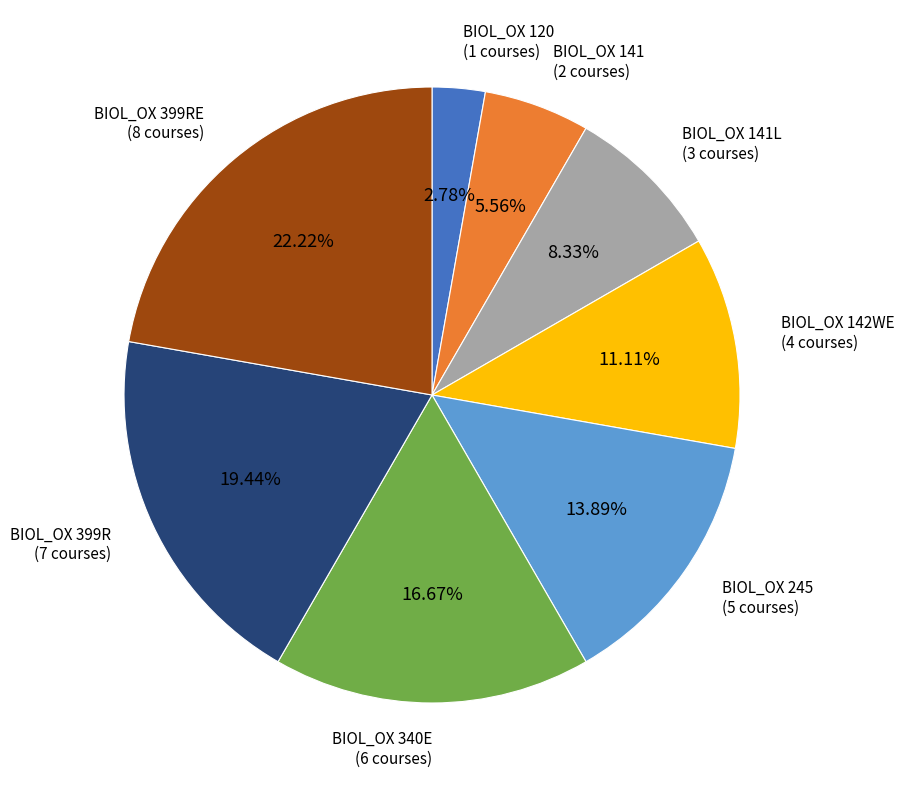

Is the sum of BIOL_OX 399RE and BIOL_OX 245 greater than half?

No